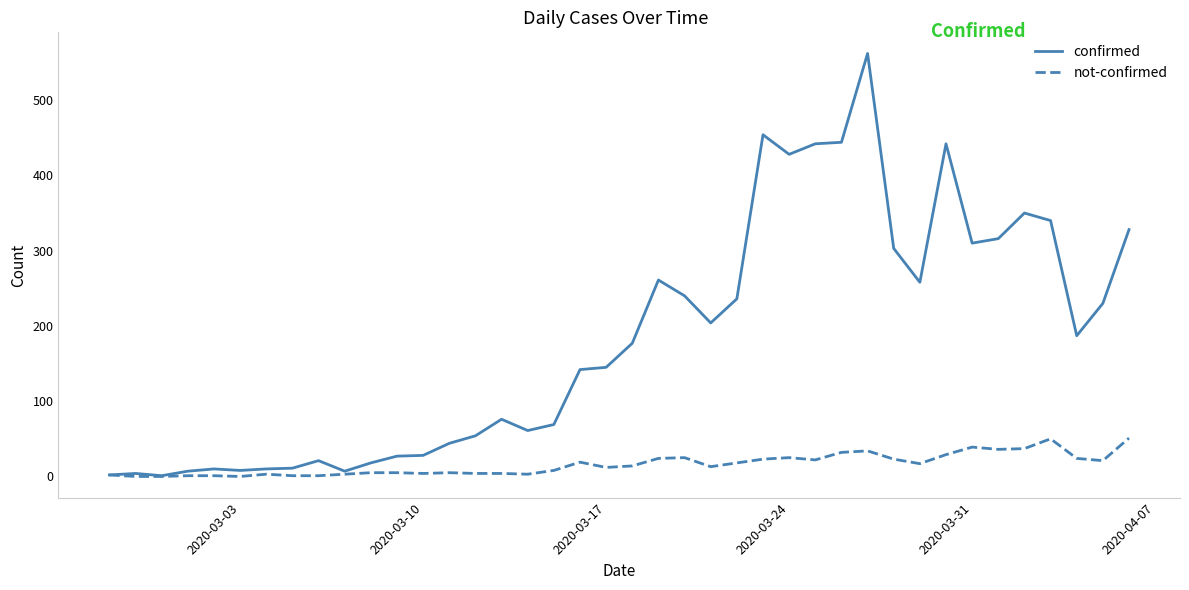

Which series has the widest spread of values?

confirmed